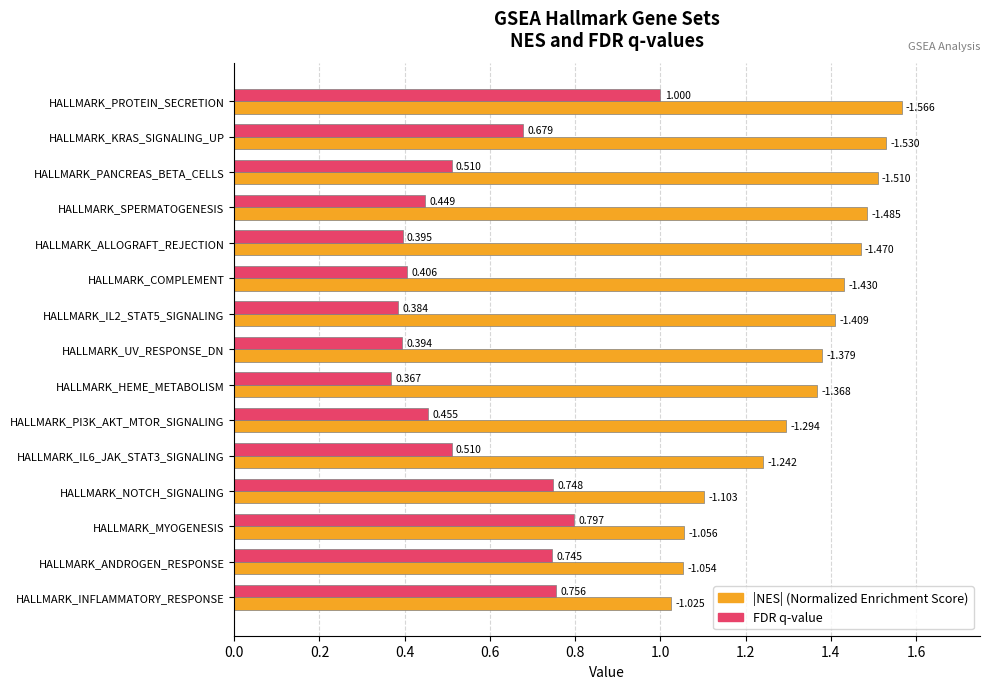

Which label corresponds to the smallest value in the chart?

HALLMARK_HEME_METABOLISM